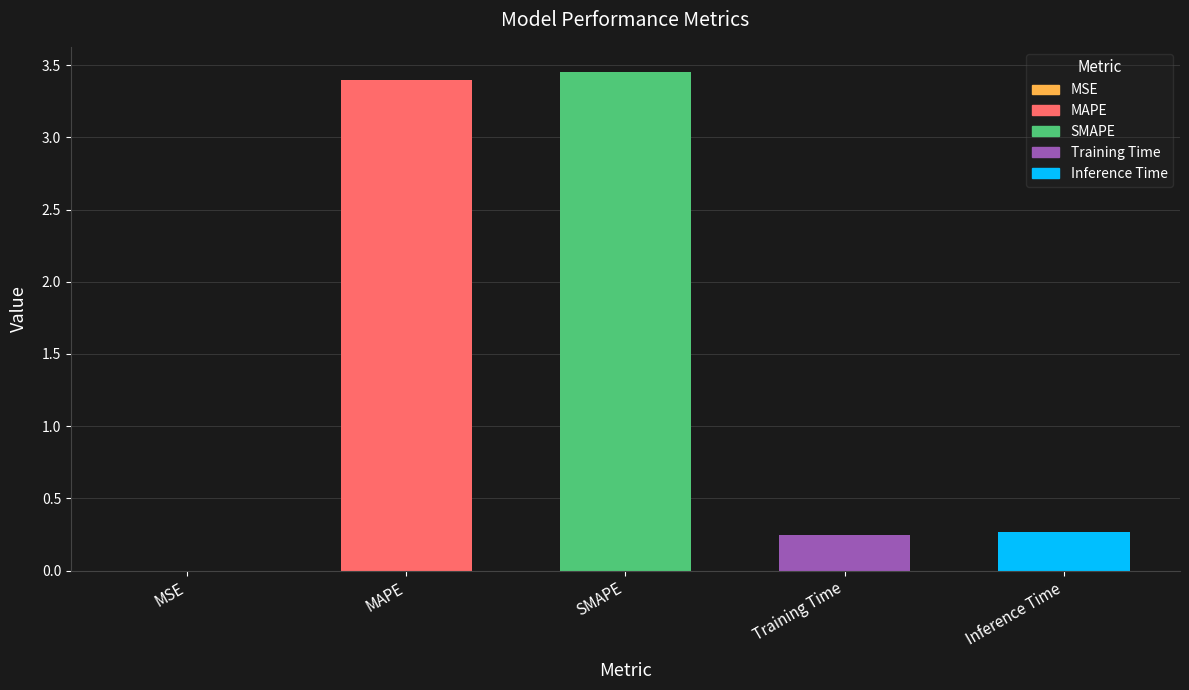

Are the bars horizontal?

No